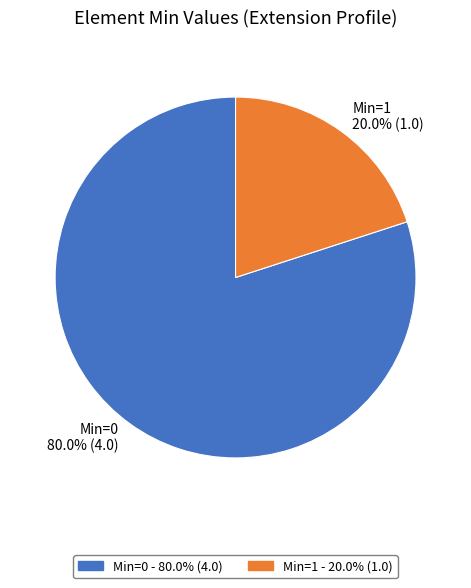

Which slice is the largest?

Min=0 - 80.0% (4.0)